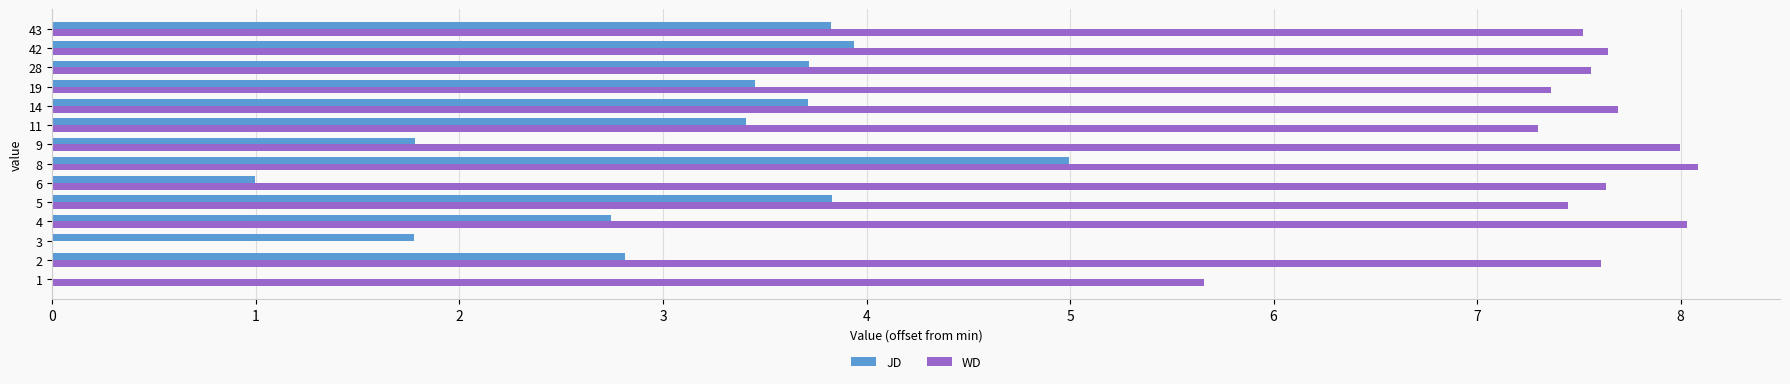

The JD series shows 6.3 at 14. True or false?

False